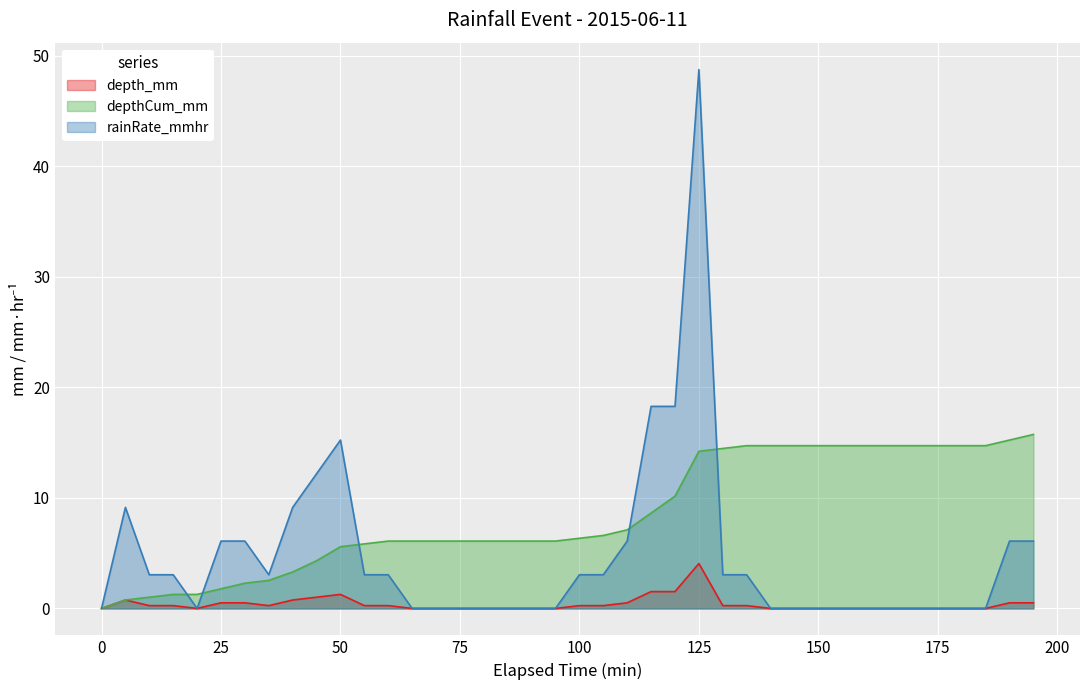

At which category is the sum across all series the highest?

125